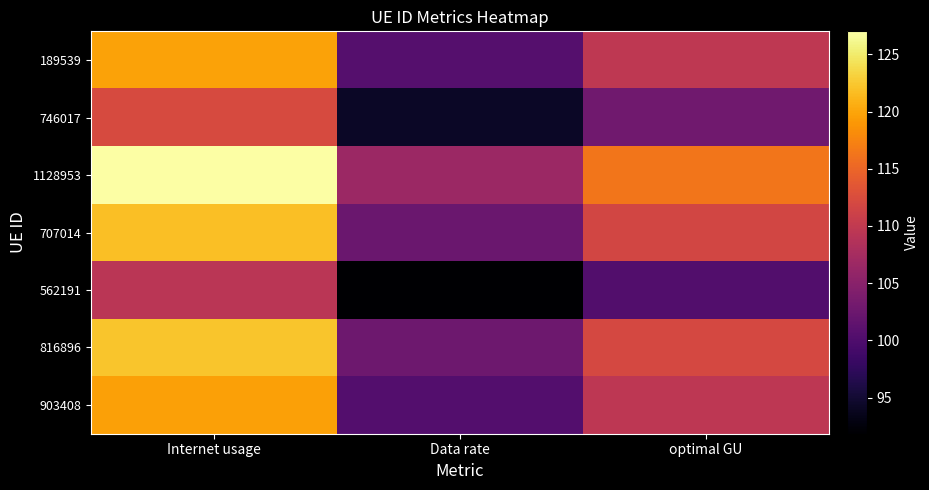

How many data points does each series have?

3